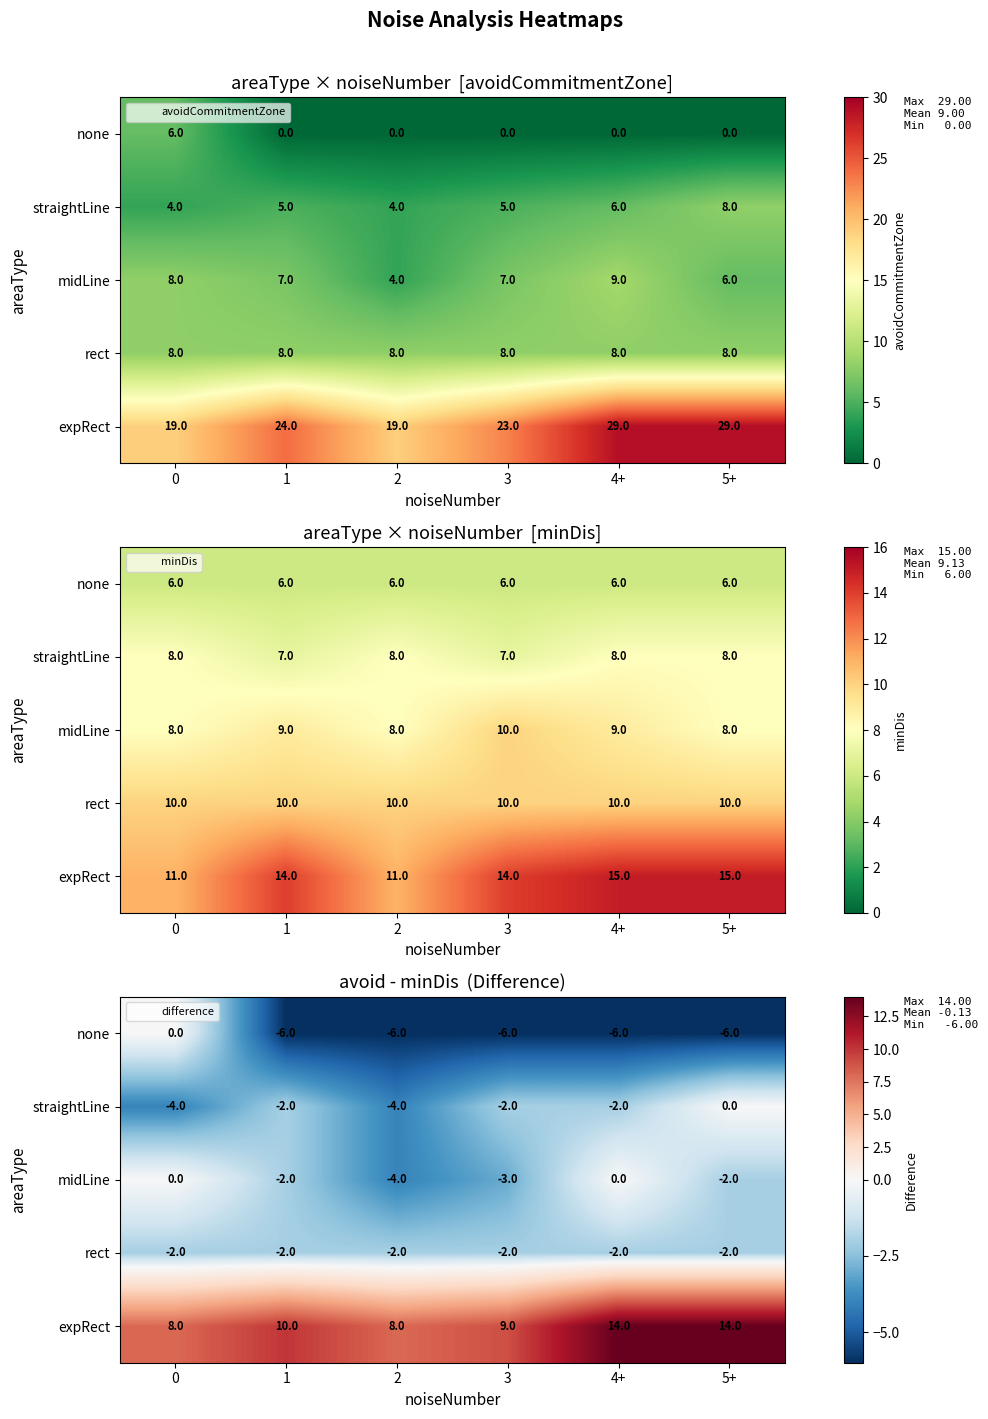

What is the sum of all expRect values?

63